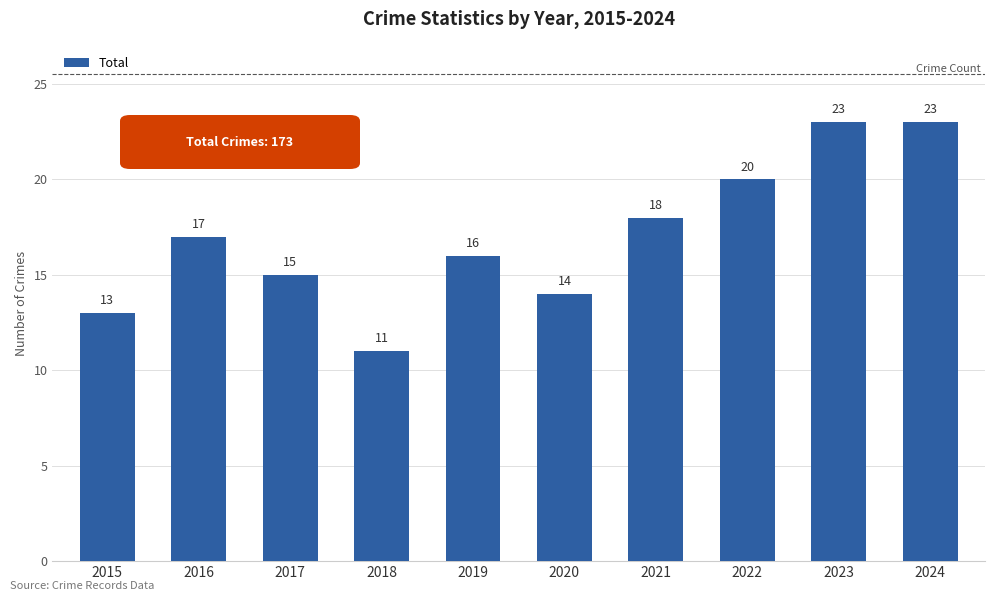

What is the change in value from 2020 to 2023?

+9